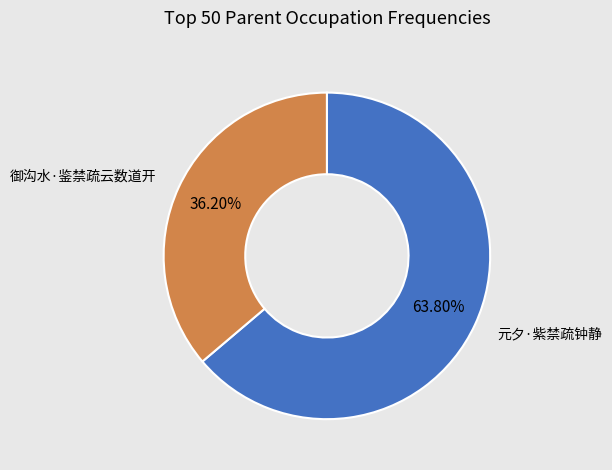

True or false: 御沟水·鉴禁疏云数道开 accounts for 36% of the total.

True